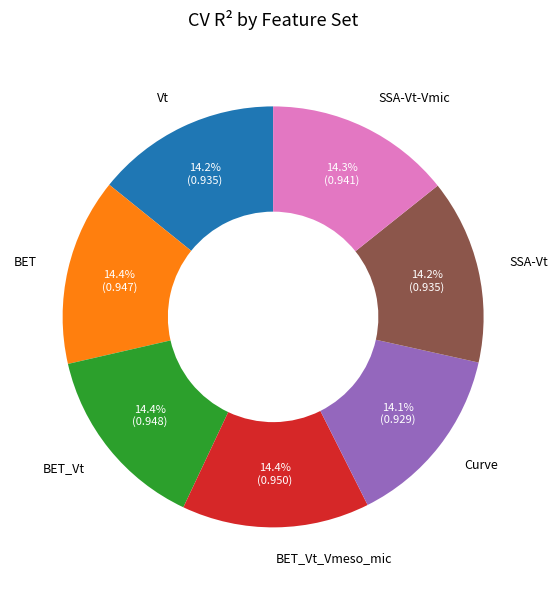

Is Vt the majority of the pie?

No